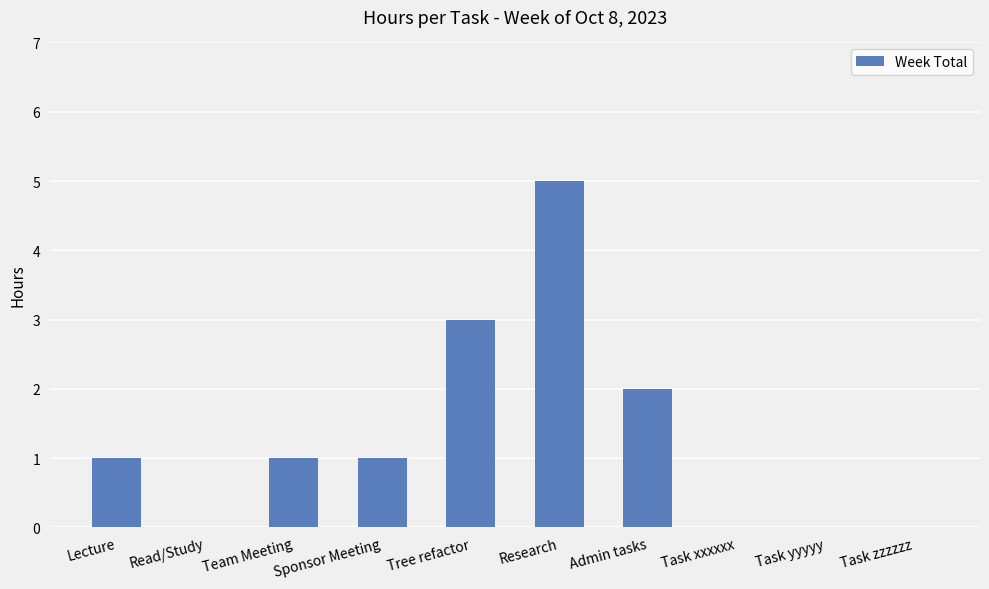

What is the average value?

1